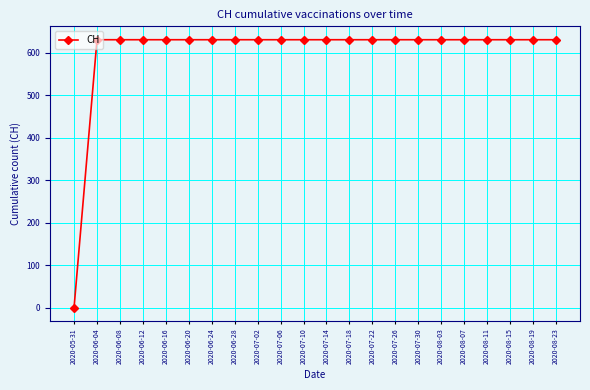

Which has a higher value, 2020-05-31 or 2020-06-28?

2020-06-28